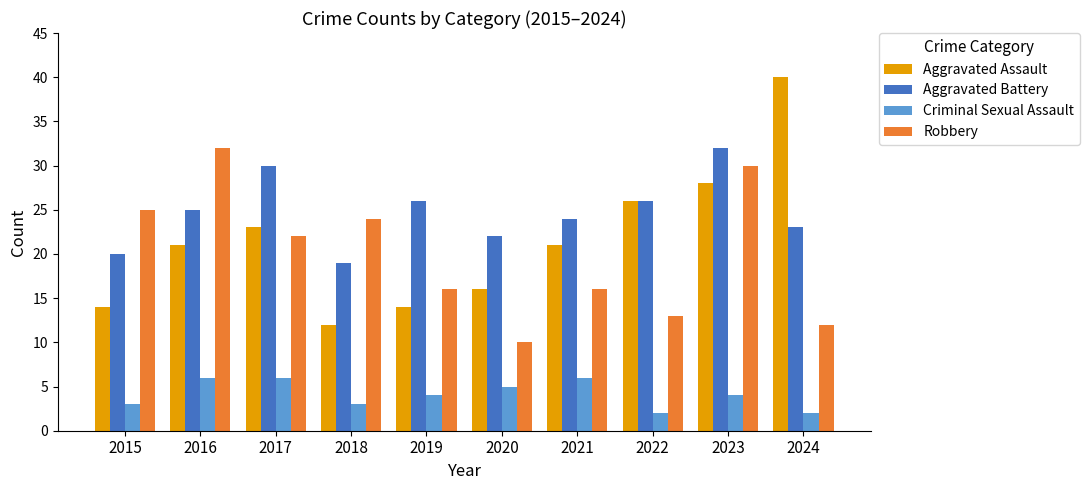

Is it true that Criminal Sexual Assault equals 6 at 2017?

True